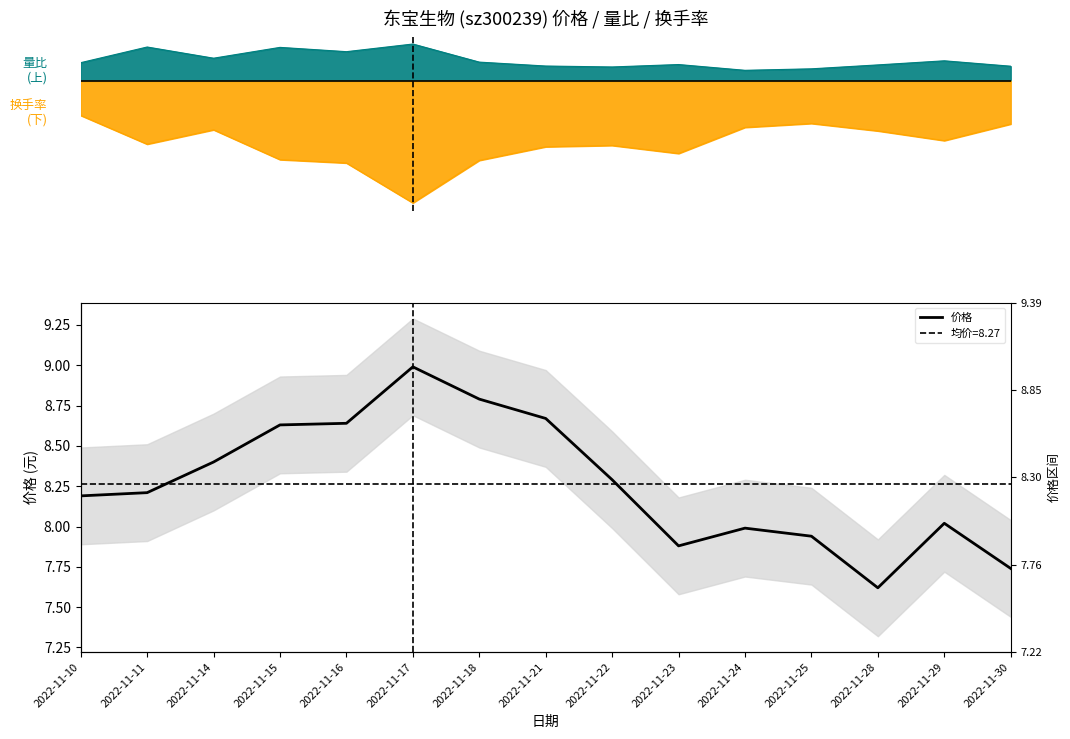

What is the value of the 4th point from the left?

8.6